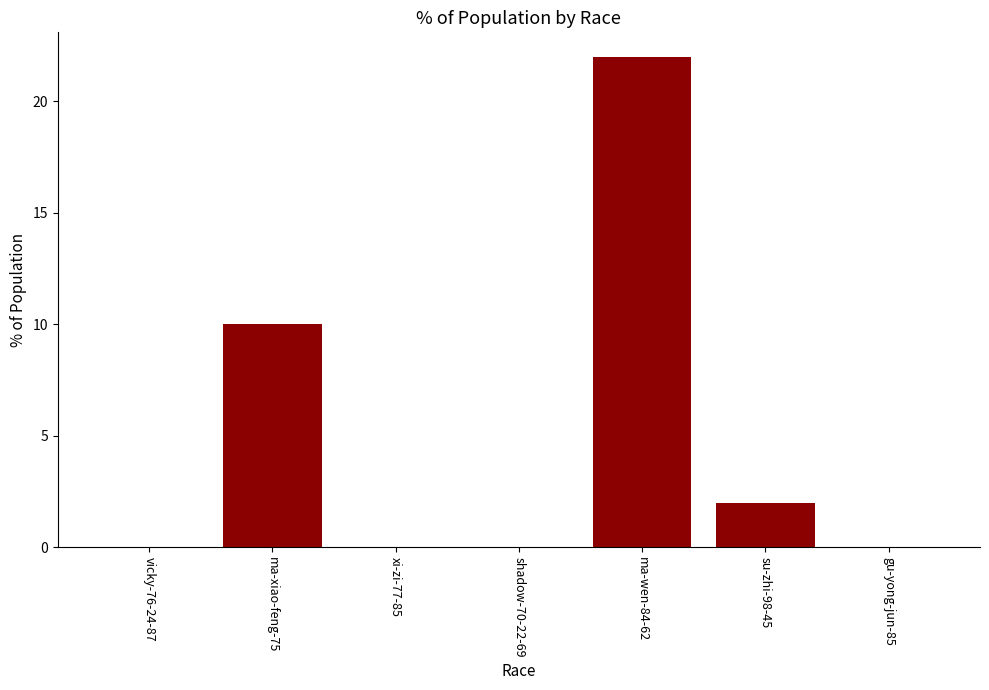

What is the average value?

5